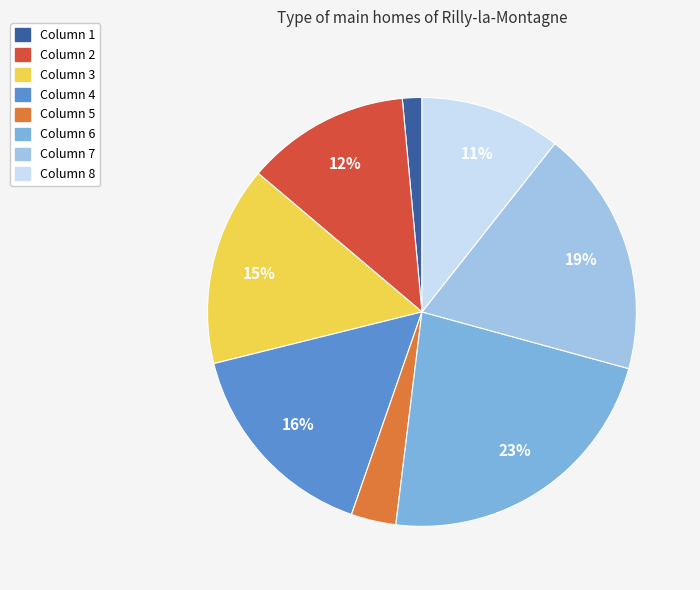

To the nearest percent, what is the average slice percentage?

12%